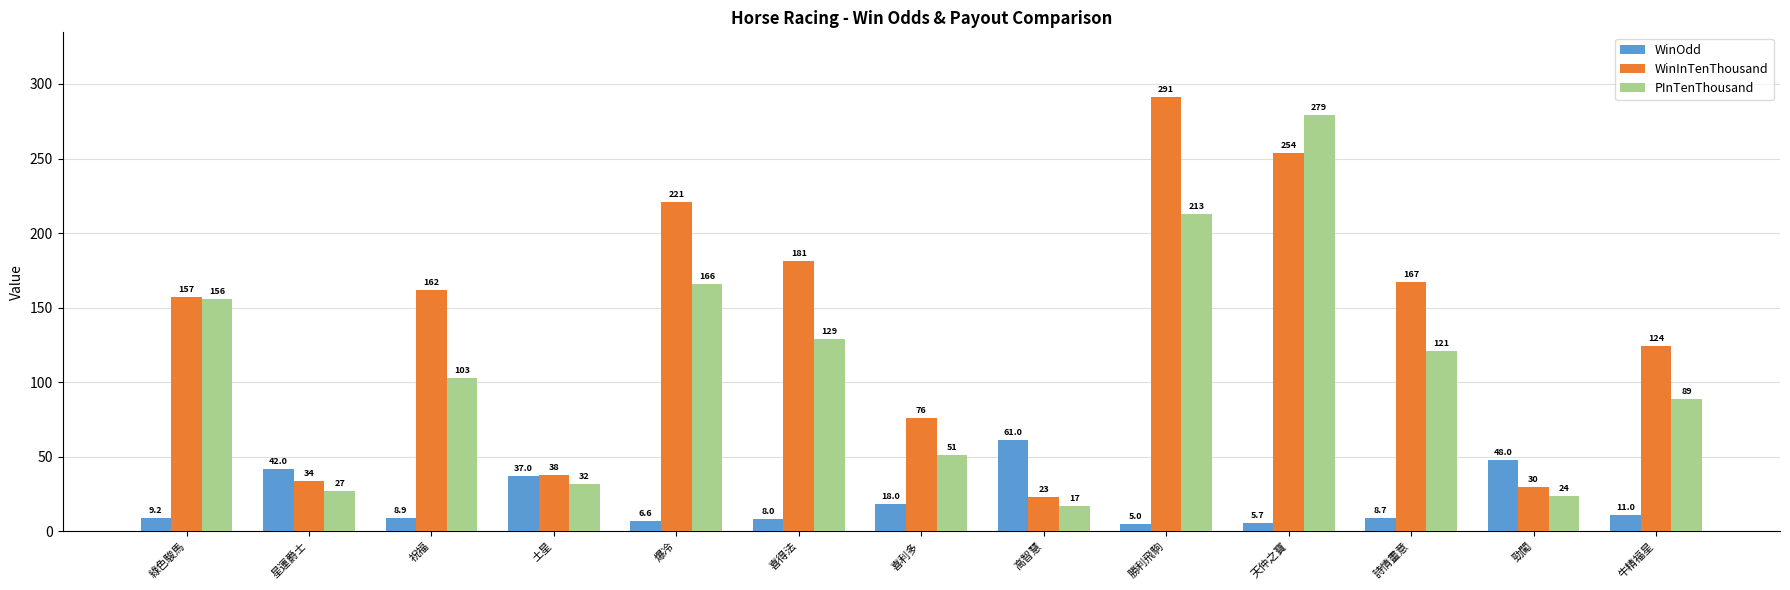

List the series in order of their peak value, lowest first.

WinOdd, PInTenThousand, WinInTenThousand